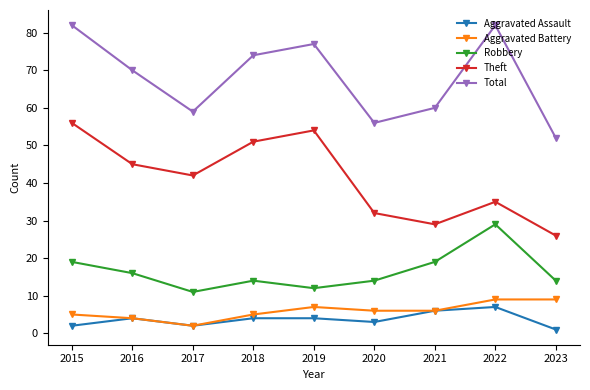

What is the difference between the maximum and minimum values in the Total series?

30